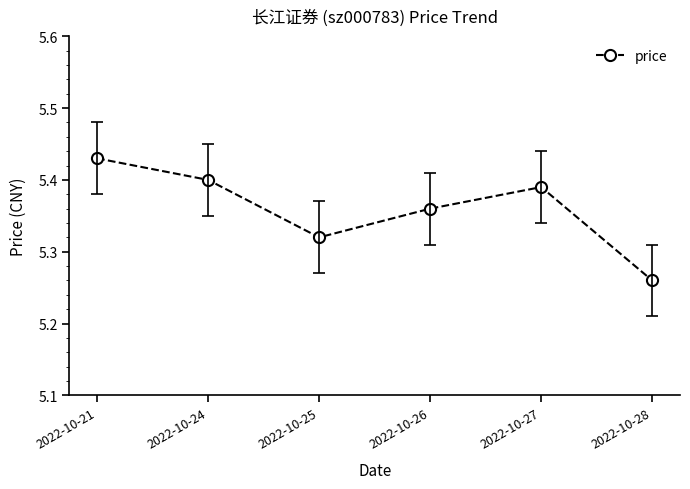

How many interior local valleys (lower than both neighbors) does the data have?

1